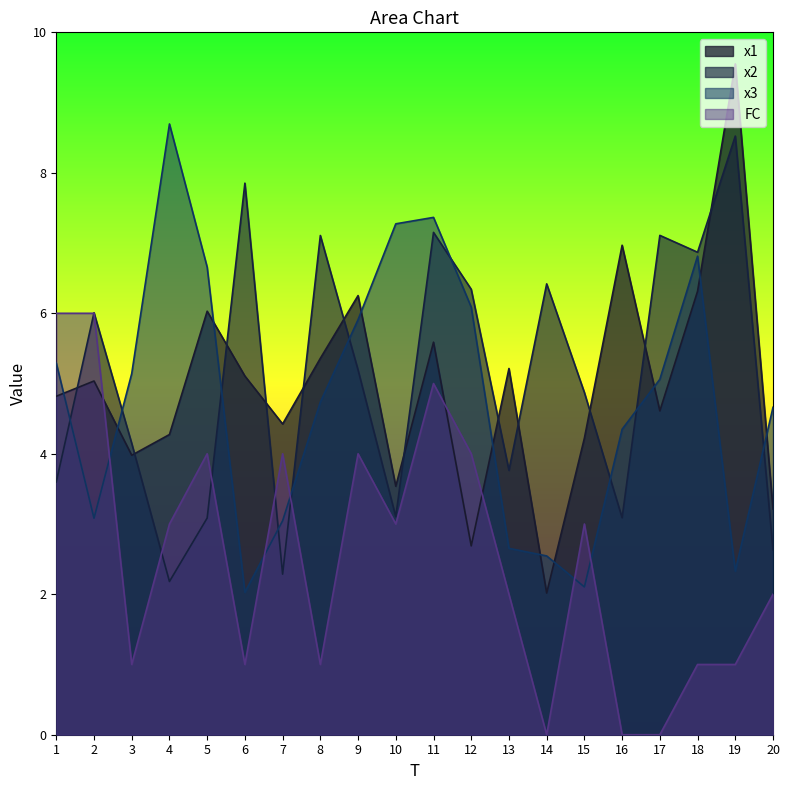

Reading right to left, extract all data points from this chart.

x1: 20=3.2	19=9.6	18=6.3	17=4.6	16=7.0	15=4.2	14=2.0	13=5.2	12=2.7	11=5.6	10=3.5	9=6.3	8=5.4	7=4.4	6=5.1	5=6.0	4=4.3	3=4.0	2=5.0	1=4.8
x2: 20=2.6	19=8.5	18=6.9	17=7.1	16=3.1	15=4.9	14=6.4	13=3.8	12=6.3	11=7.2	10=3.1	9=5.2	8=7.1	7=2.3	6=7.9	5=3.1	4=2.2	3=4.1	2=6.0	1=3.6
x3: 20=4.7	19=2.3	18=6.8	17=5.1	16=4.3	15=2.1	14=2.5	13=2.7	12=6.1	11=7.4	10=7.3	9=5.9	8=4.7	7=3.0	6=2.0	5=6.7	4=8.7	3=5.1	2=3.1	1=5.3
FC: 20=2.0	19=1.0	18=1.0	17=0.0	16=0.0	15=3.0	14=0.0	13=2.0	12=4.0	11=5.0	10=3.0	9=4.0	8=1.0	7=4.0	6=1.0	5=4.0	4=3.0	3=1.0	2=6.0	1=6.0